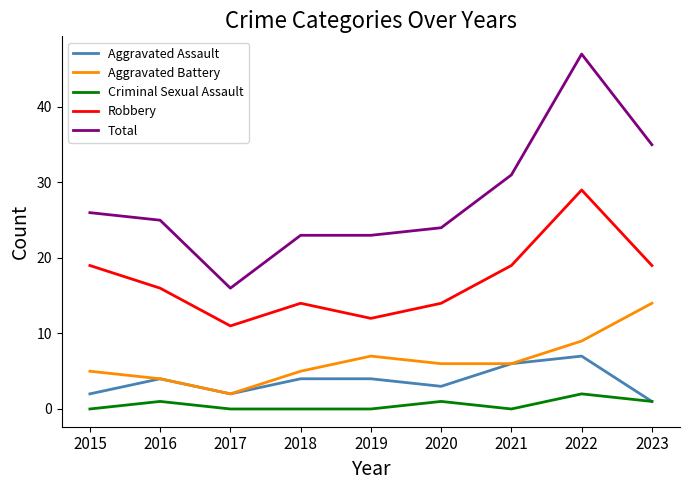

True or false: Total and Criminal Sexual Assault cross at least once.

False